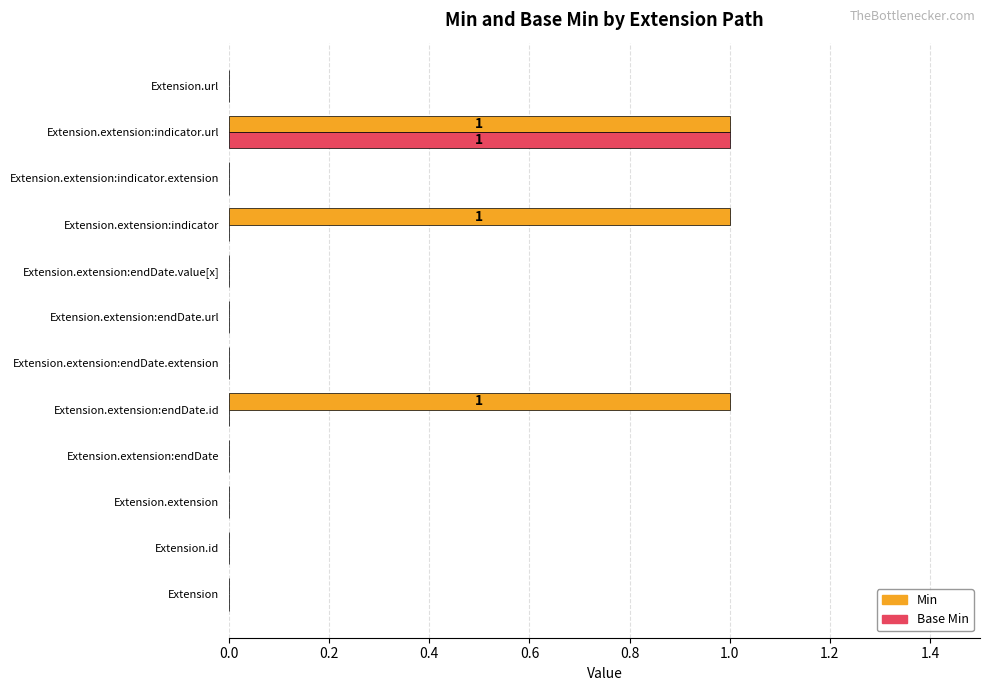

At which category is the sum across all series the highest?

Extension.extension:indicator.url